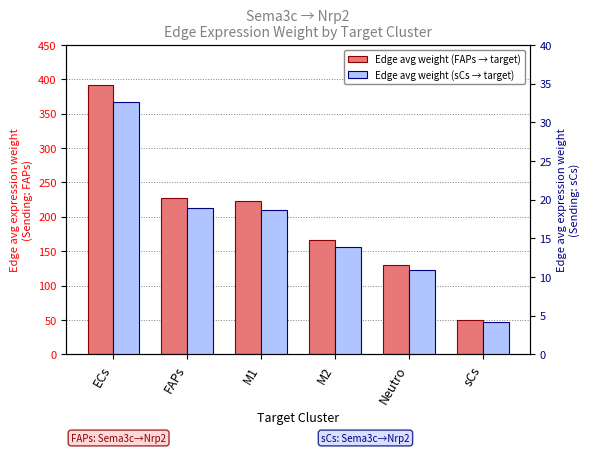

How many values in the Edge avg weight (FAPs → target) series exceed 223?

3